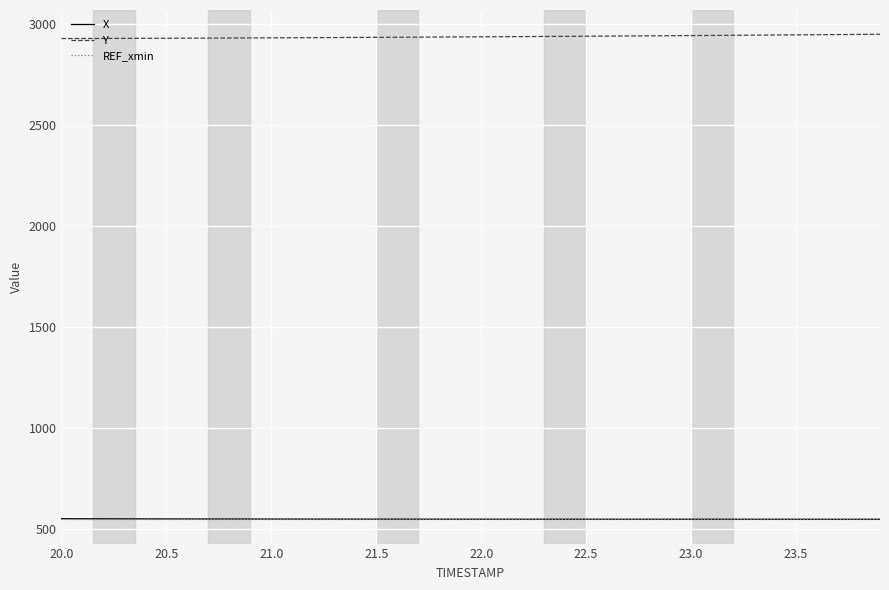

What is the maximum value for X?

551.8